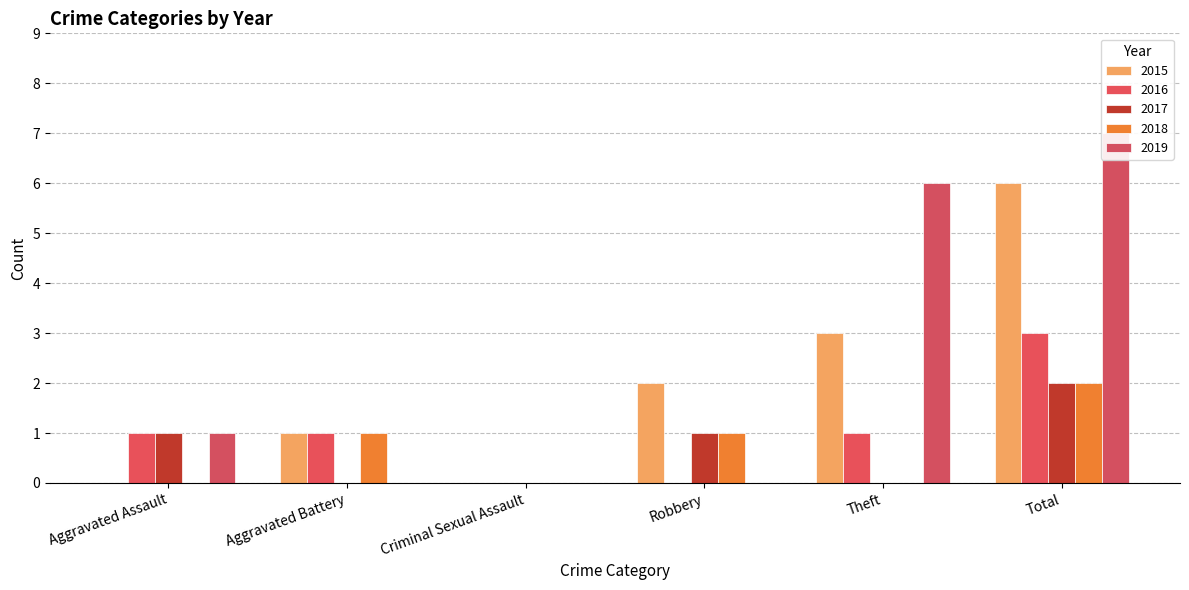

What are all the series names shown in the legend?

2015, 2016, 2017, 2018, 2019